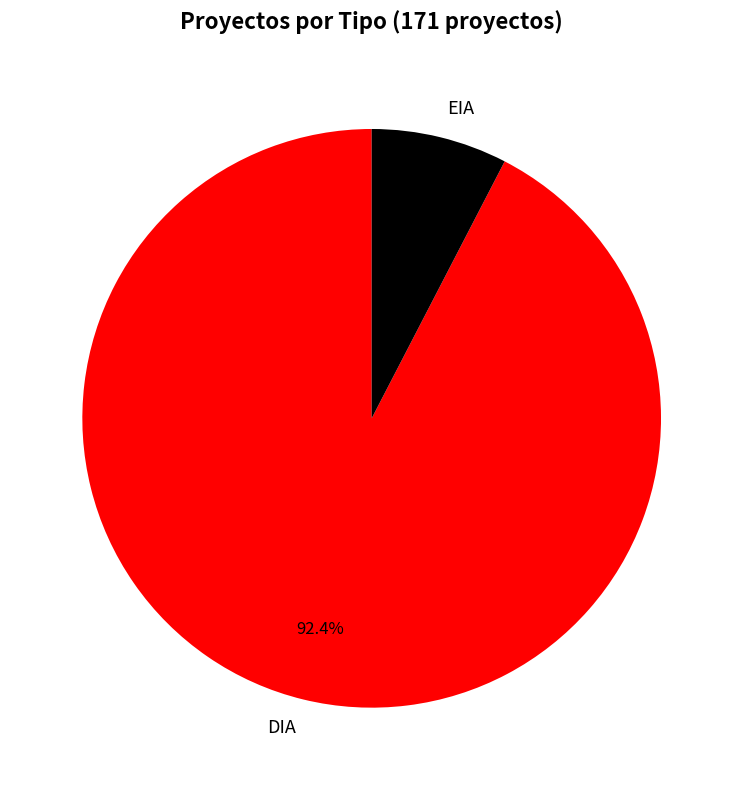

Combined, do DIA and EIA account for over 50%?

Yes